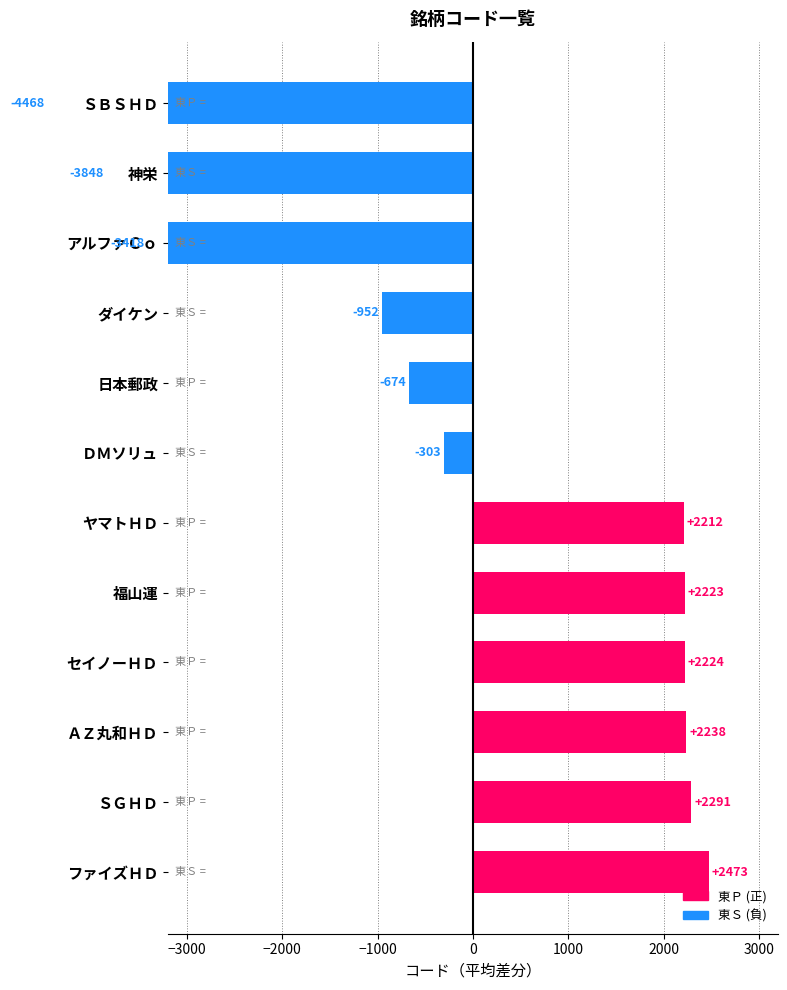

What is the value of the 7th bar from the left?

2212.2